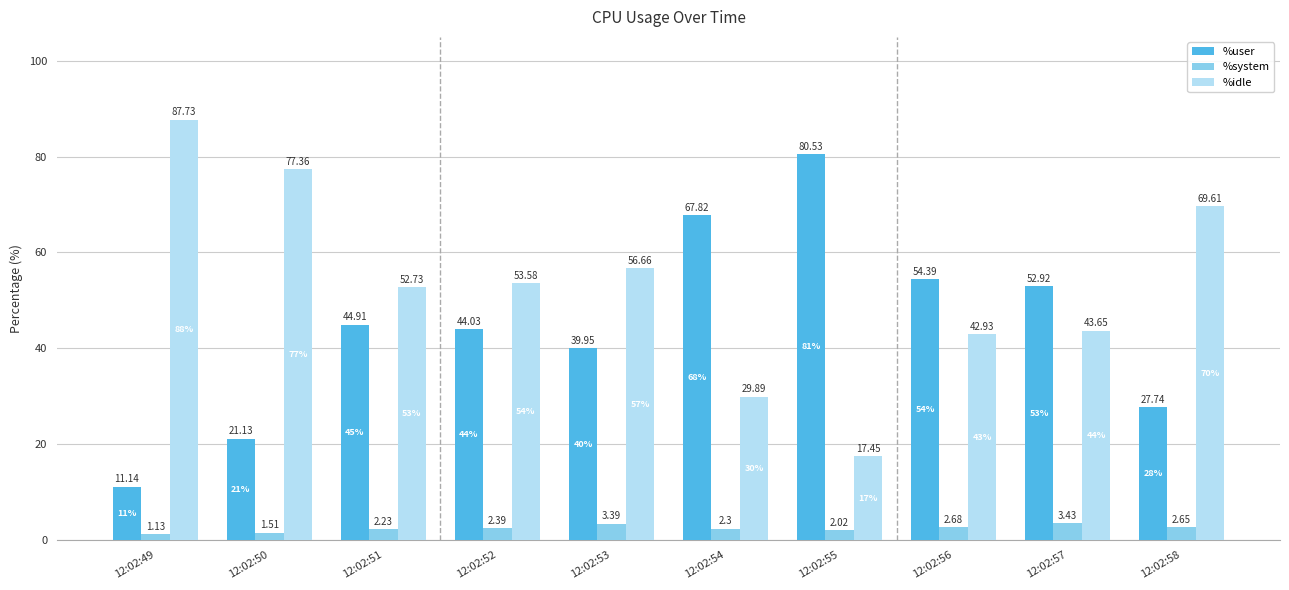

Which series has the largest total across all categories?

%idle